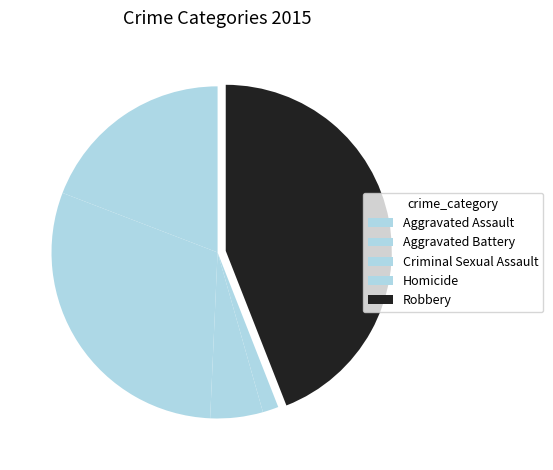

Which category has the smallest portion of the pie?

Homicide